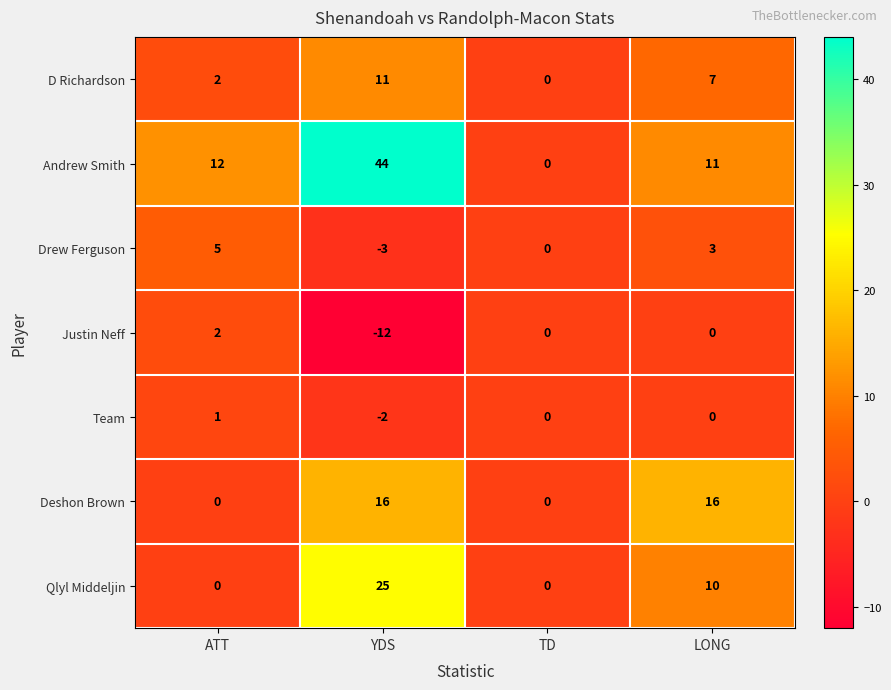

How many categories are shown in the chart?

4